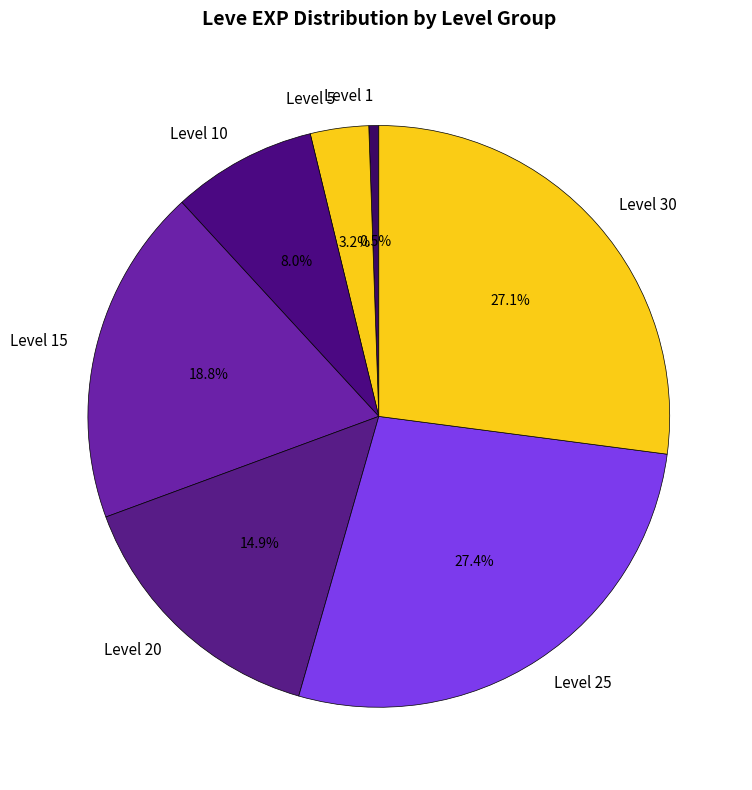

Is the sum of Level 20 and Level 15 greater than half?

No